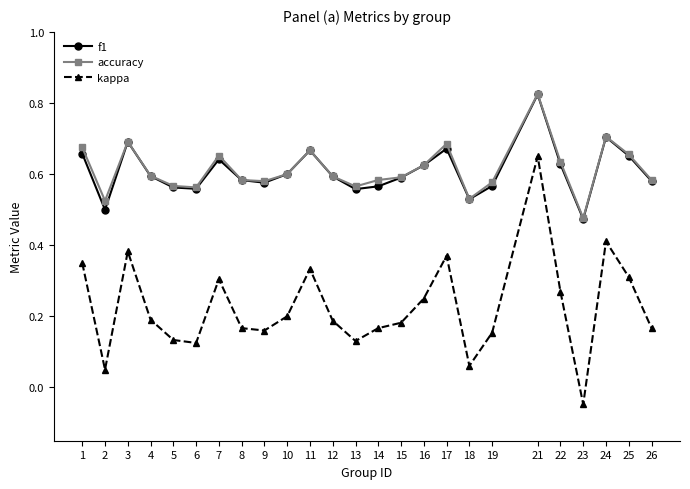

Which series has the largest range (max minus min)?

kappa